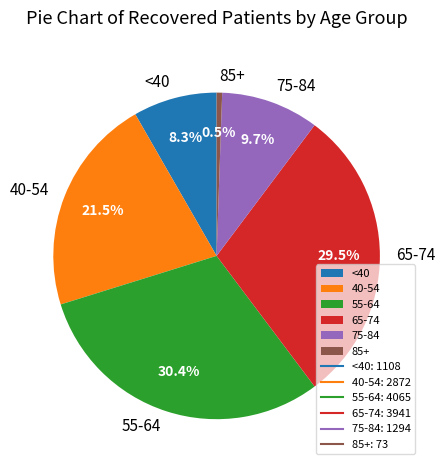

To the nearest percent, what is the average slice percentage?

17%